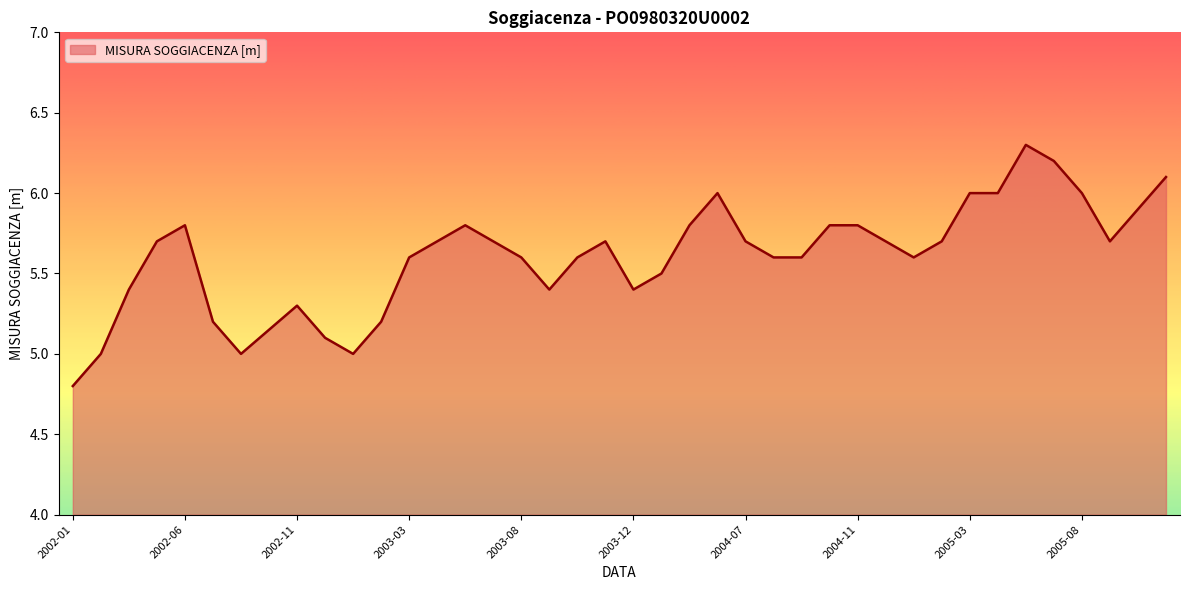

What is the difference between the maximum and minimum values?

1.5